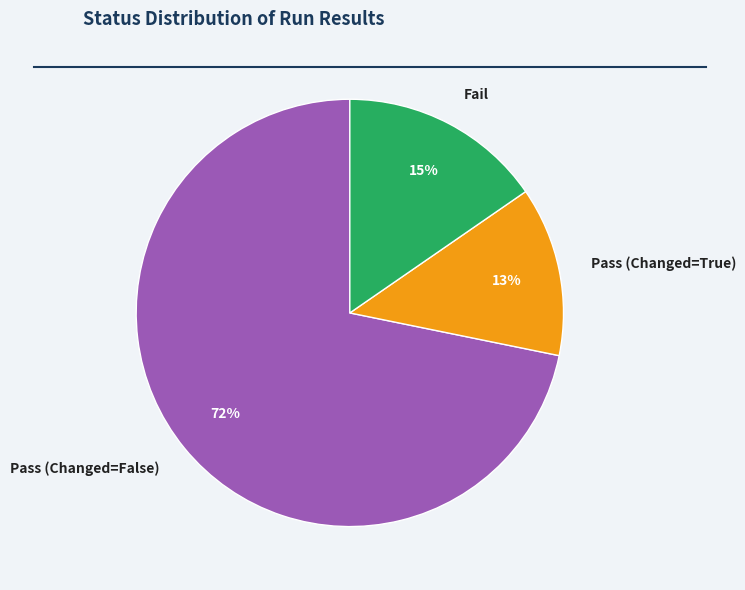

How many segments does this pie chart have?

3